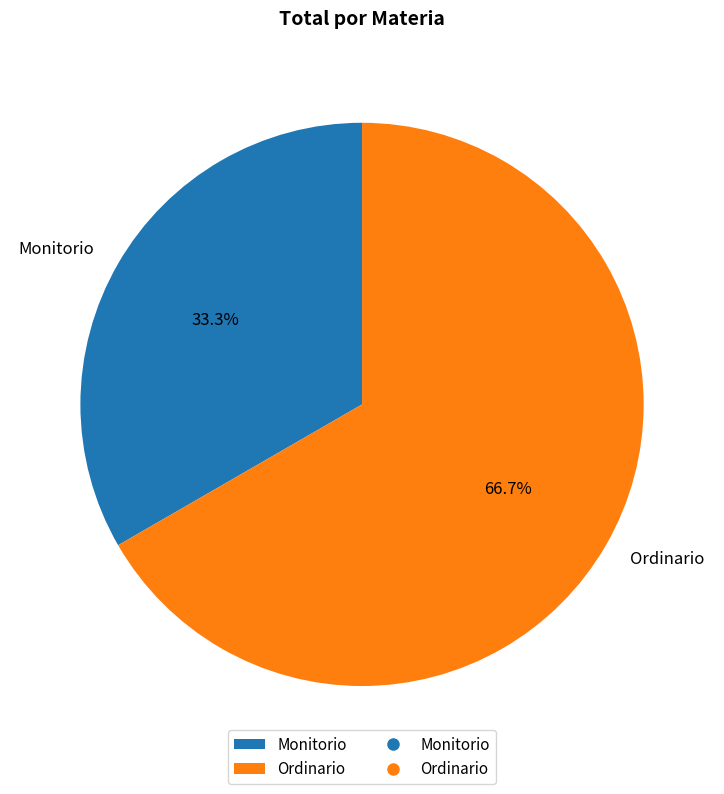

What percentage is the Ordinario slice, to the nearest percent?

67%